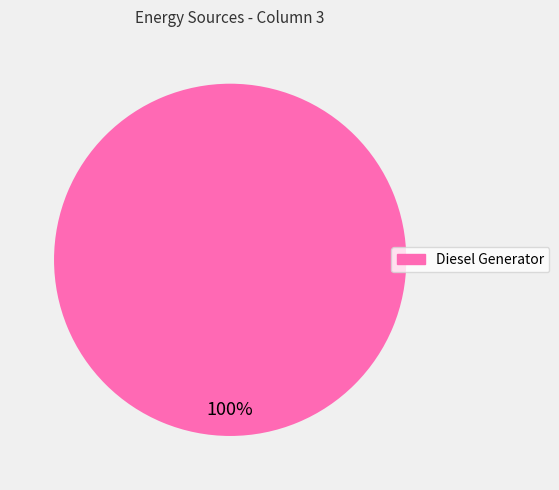

Does any single category account for the majority?

Yes